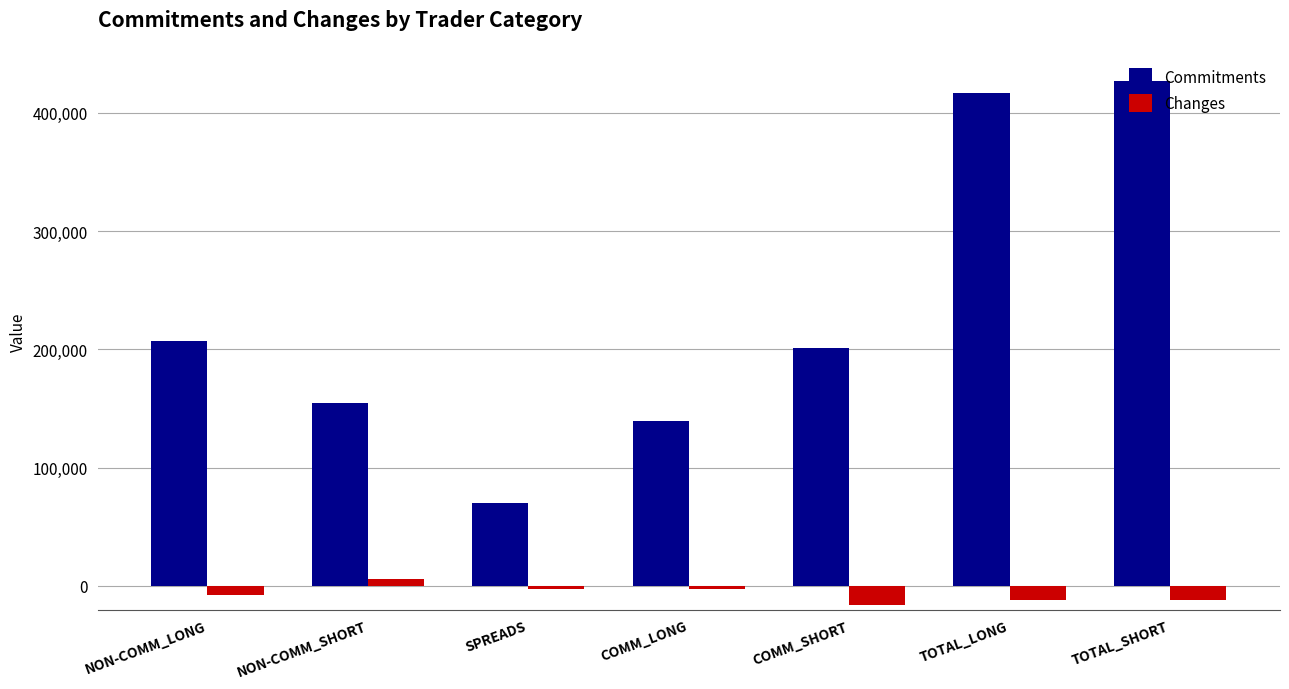

How many bars are there in each group?

2